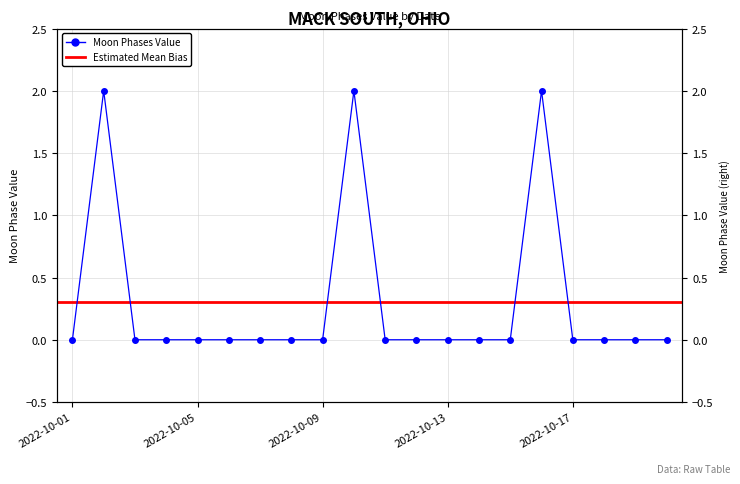

The chart shows a value of 0 at 2022-10-20. True or false?

True